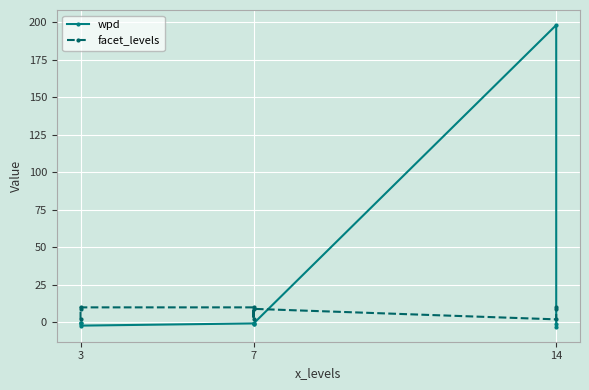

How many values in the facet_levels series exceed 9?

3